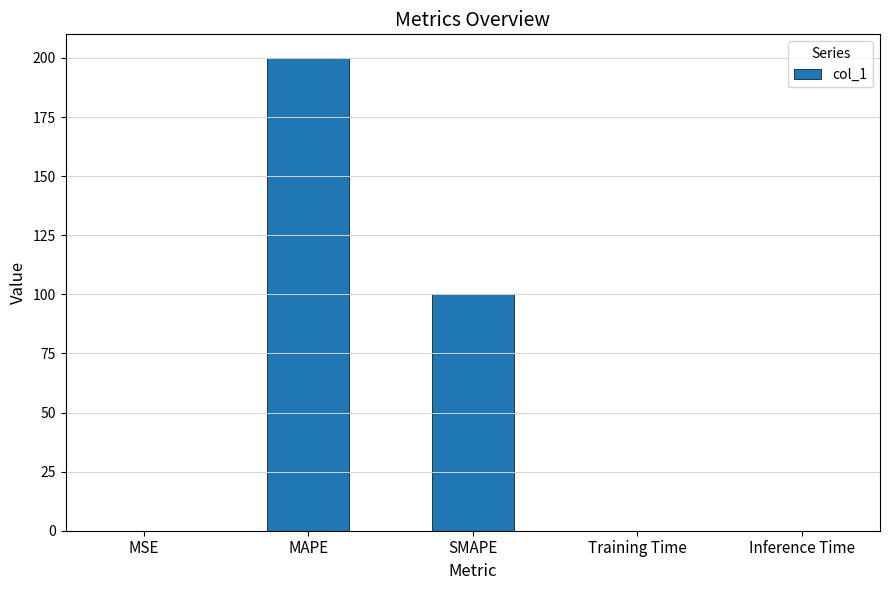

What is the greatest value displayed?

200.0